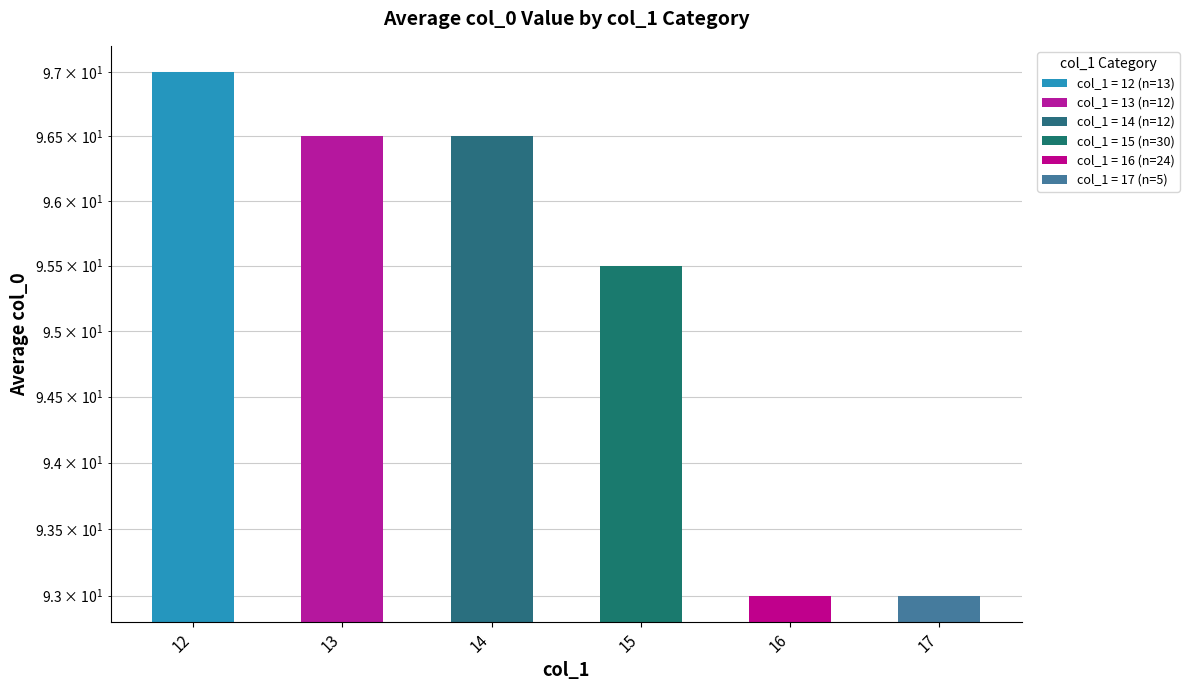

How many values are between 93 and 96?

3